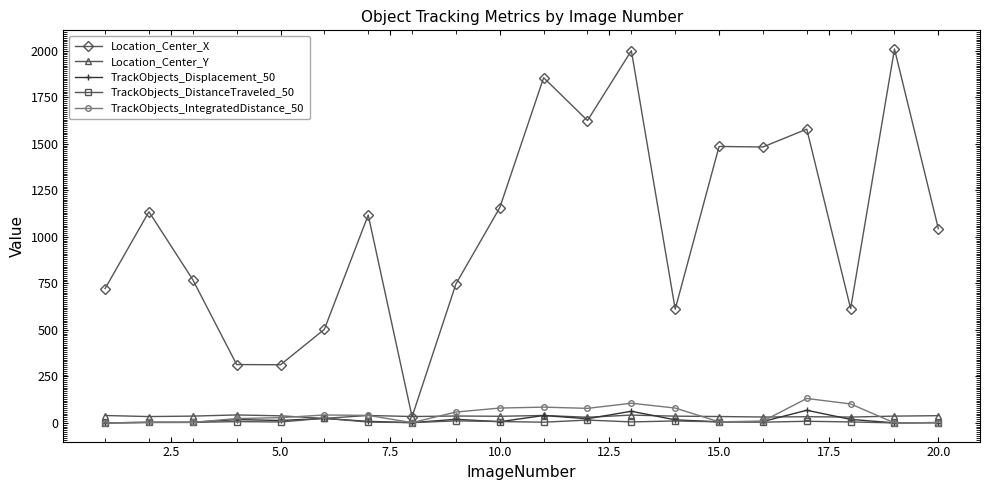

What is the value of the Location_Center_X point at the 4th from the left?

313.5